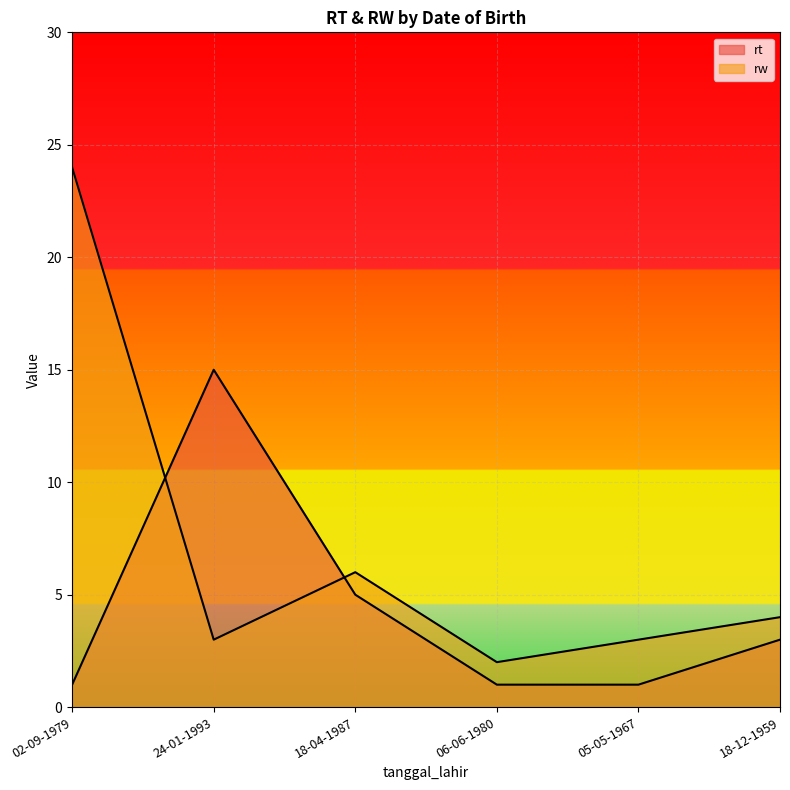

What is the lowest value of the rw series?

2